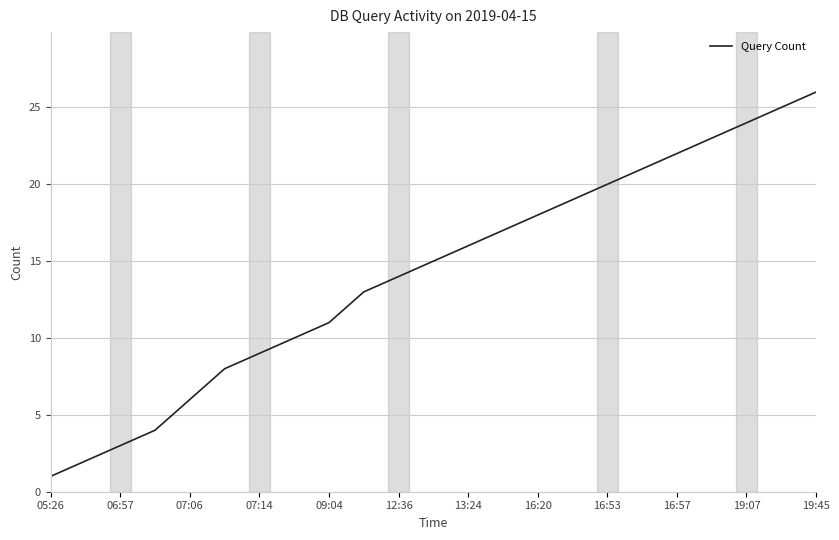

Count the number of data series in this chart.

1